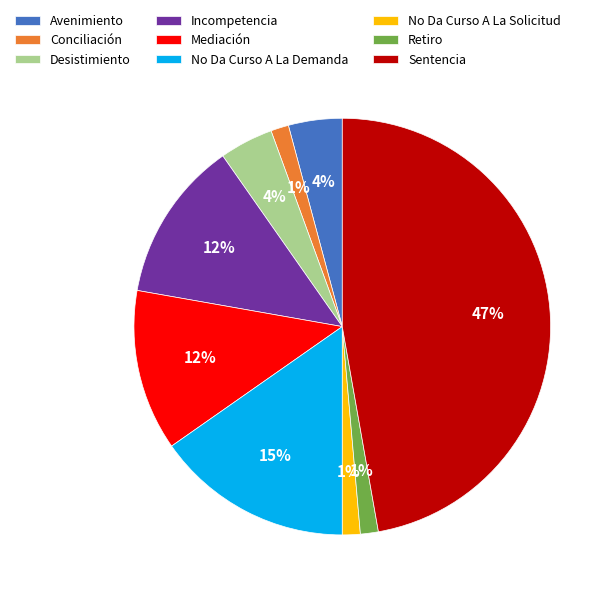

Is there a majority slice in this chart?

No